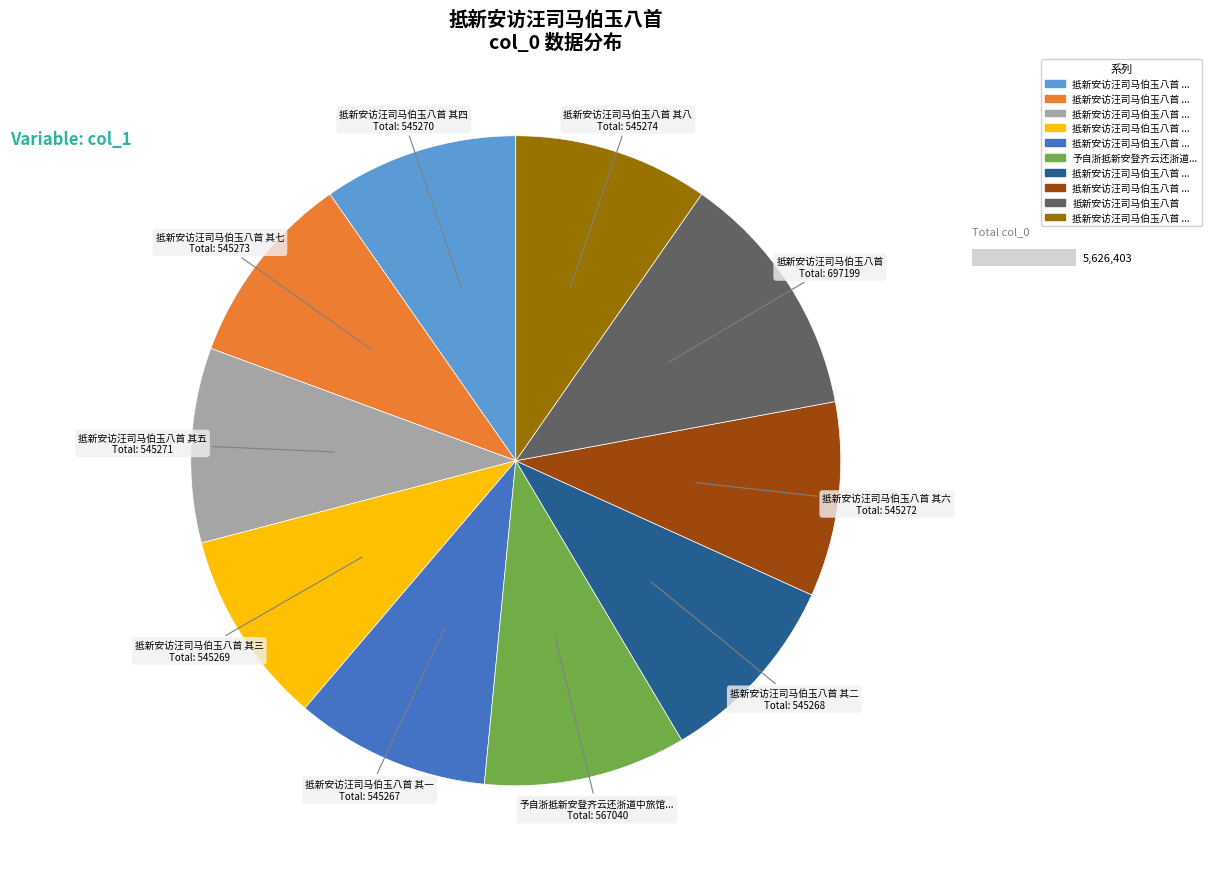

Does any single category account for the majority?

No